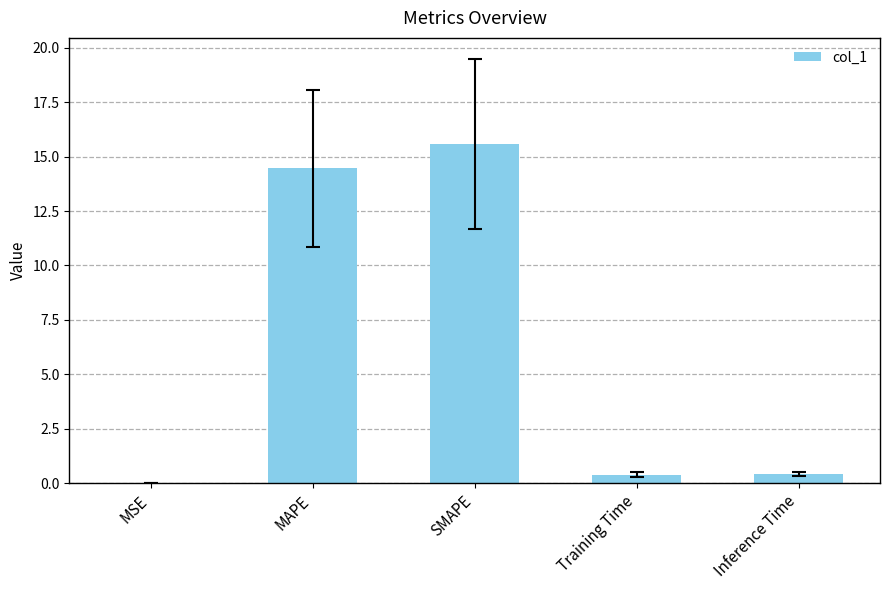

Approximately how many times larger is the value at SMAPE compared to MAPE?

1.1